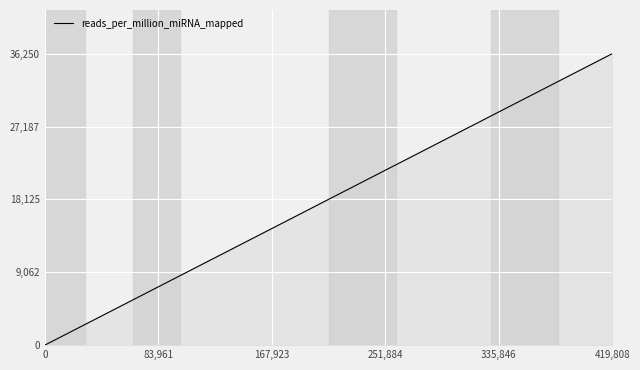

How many distinct data groups are displayed?

1